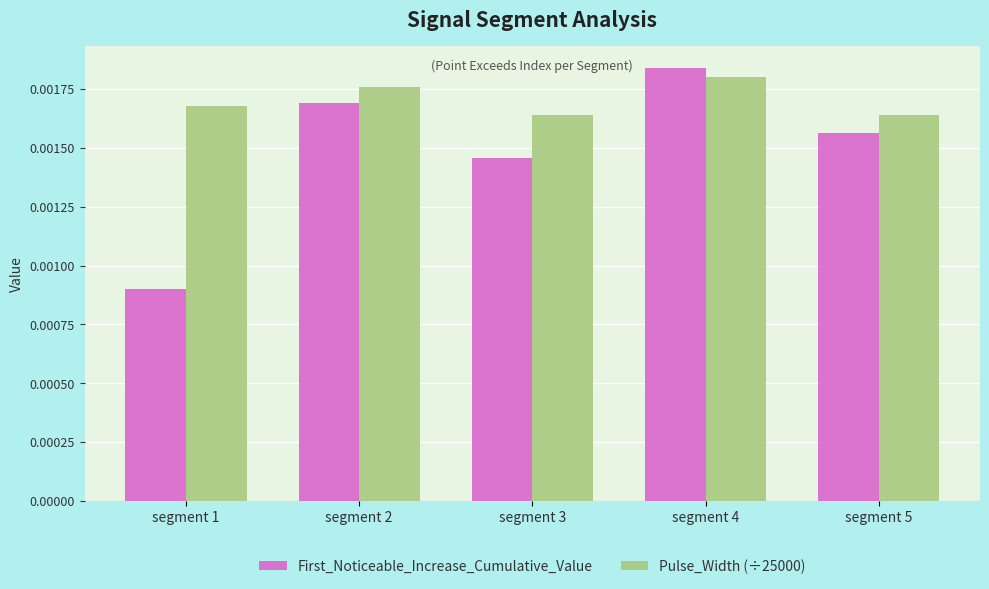

Which label corresponds to the smallest value in the chart?

segment 1